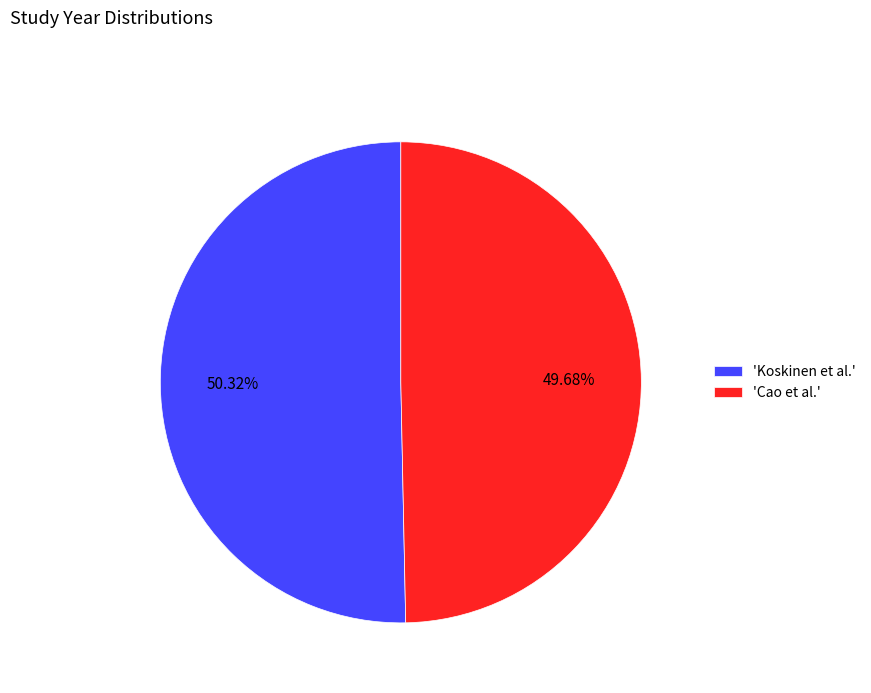

What is the ratio of the value at 'Cao et al.' to the value at 'Koskinen et al.'?

1.0